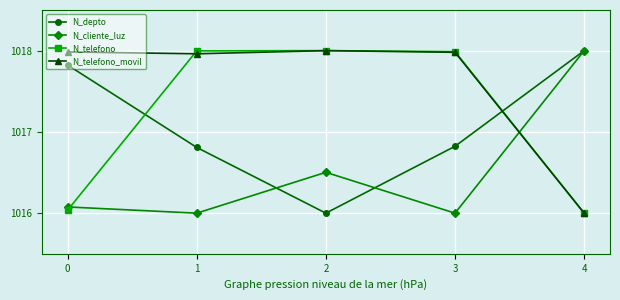

How many interior local peaks does the N_telefono_movil series have?

1